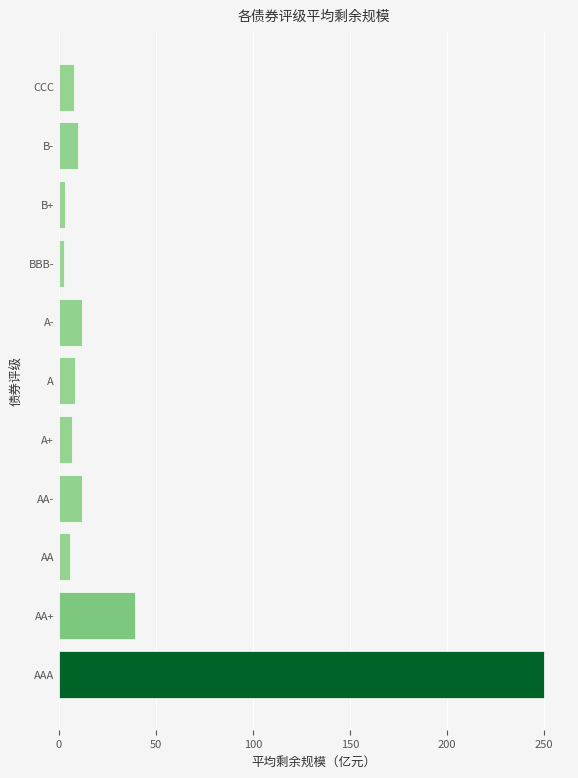

How many series are shown in this chart?

1